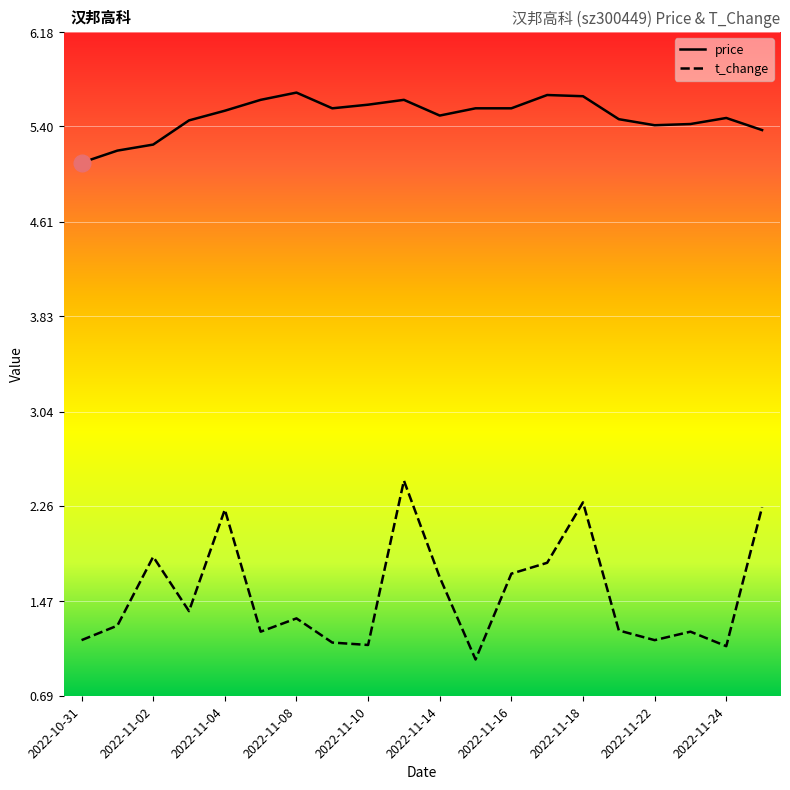

What is the minimum value shown in the chart?

1.0